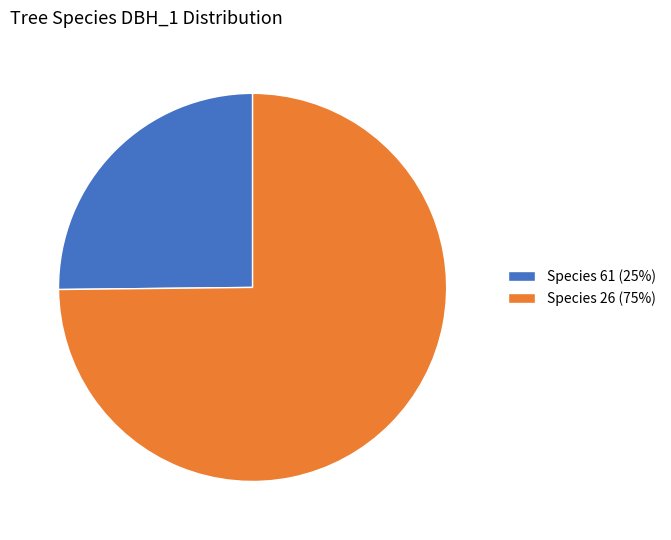

How many slices are in this pie chart?

2